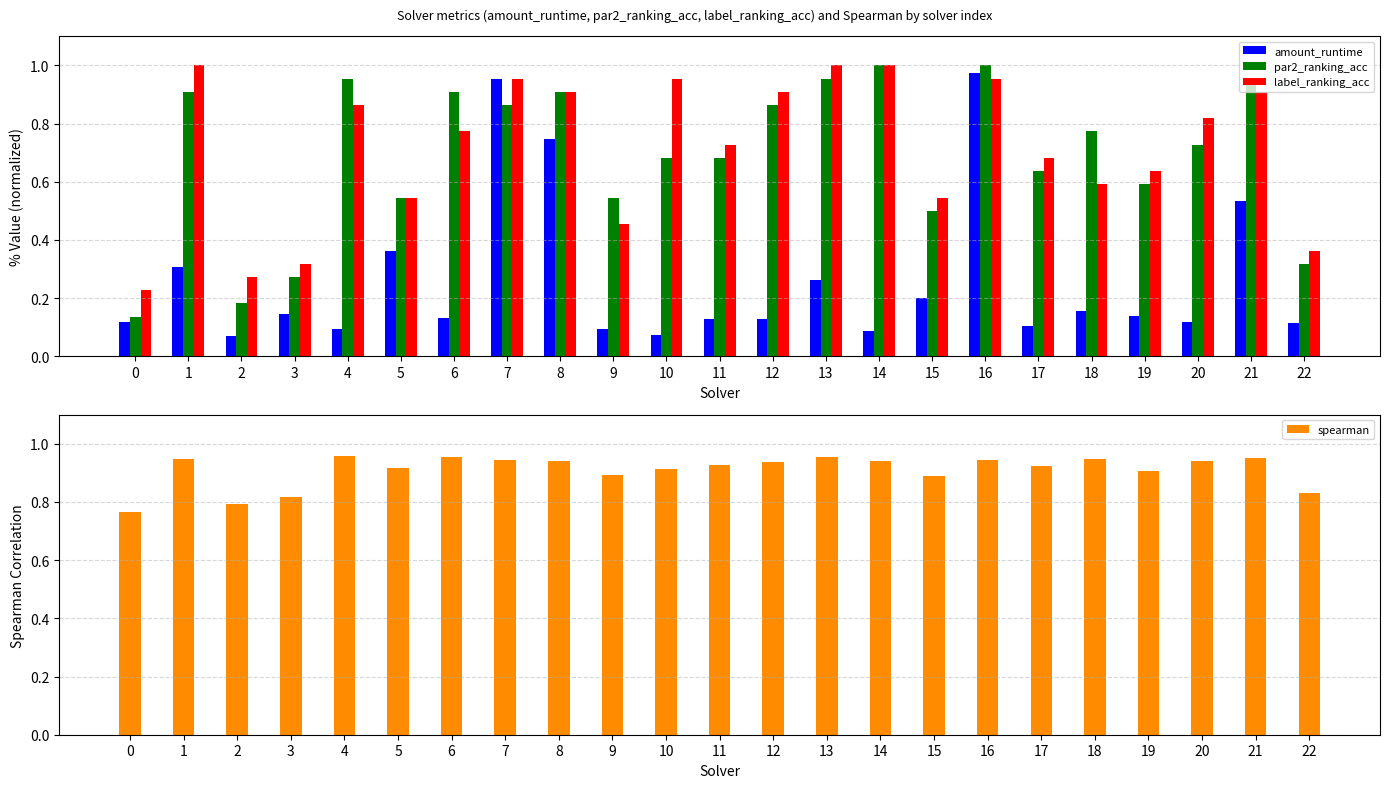

Which has a higher value, 13 or 14?

13